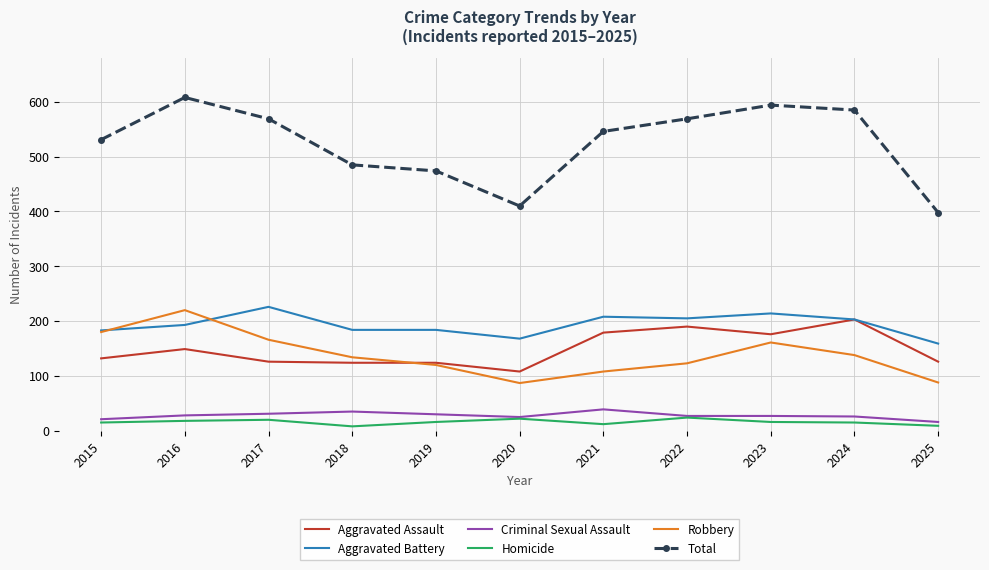

Which series has the largest range (max minus min)?

Total